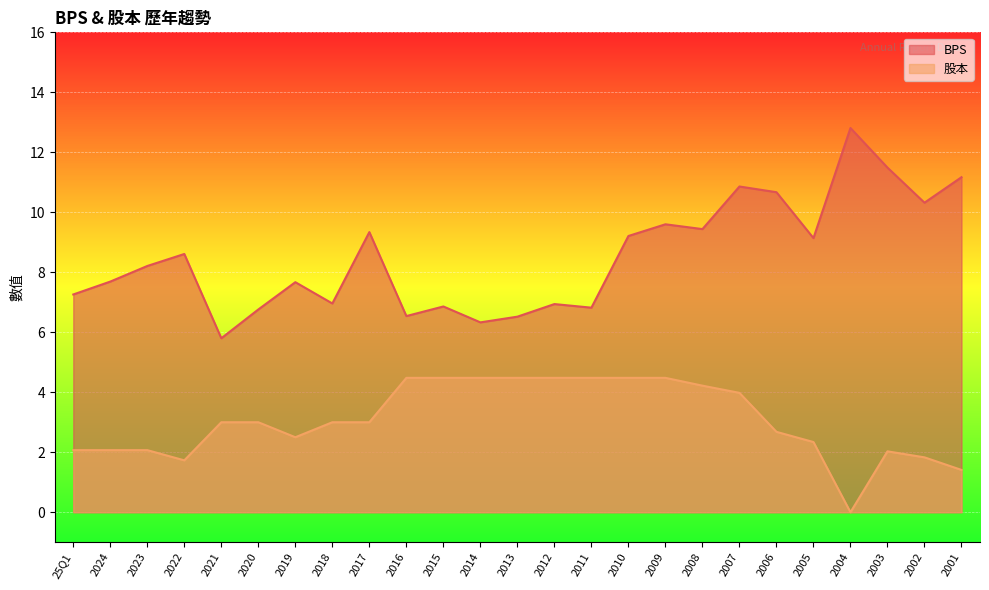

True or false: BPS and 股本 cross at least once.

False